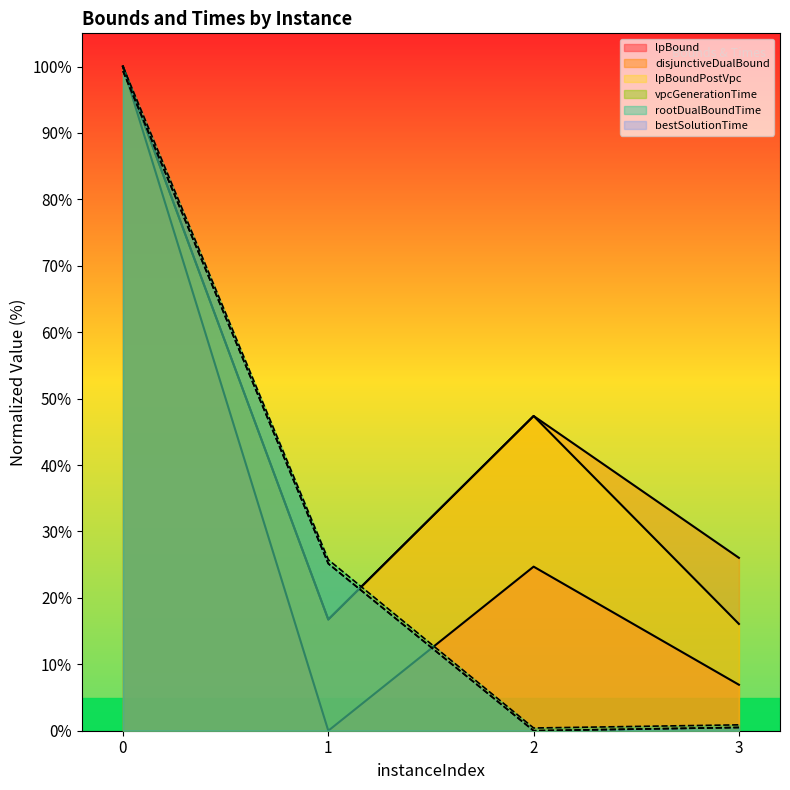

The disjunctiveDualBound series shows 100.0 at 0. True or false?

True